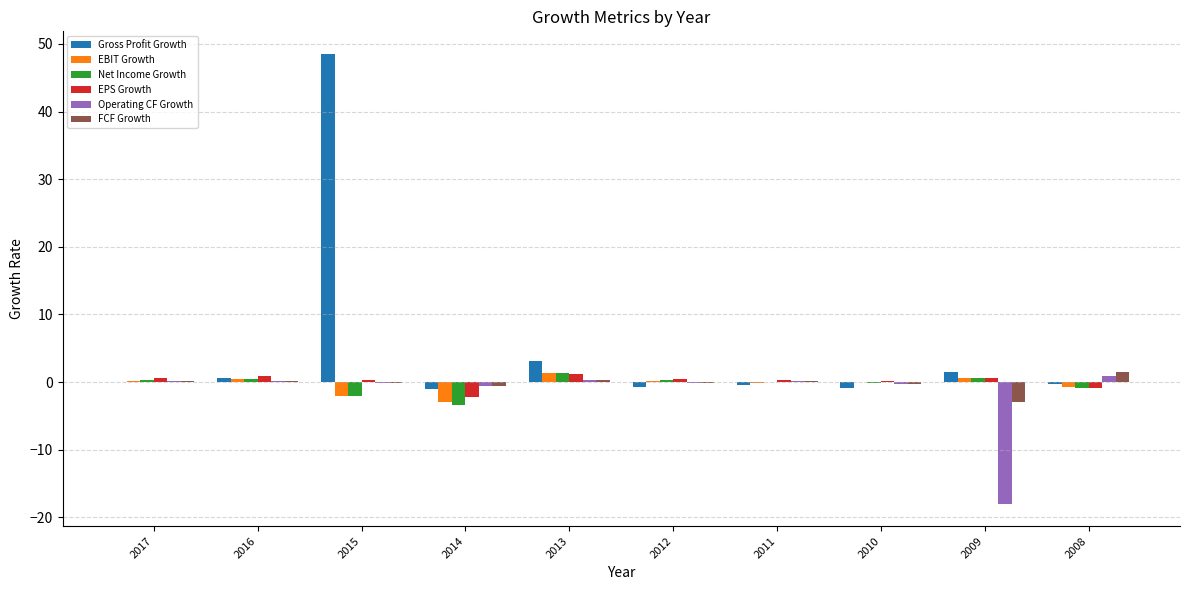

What is the greatest value displayed?

48.5